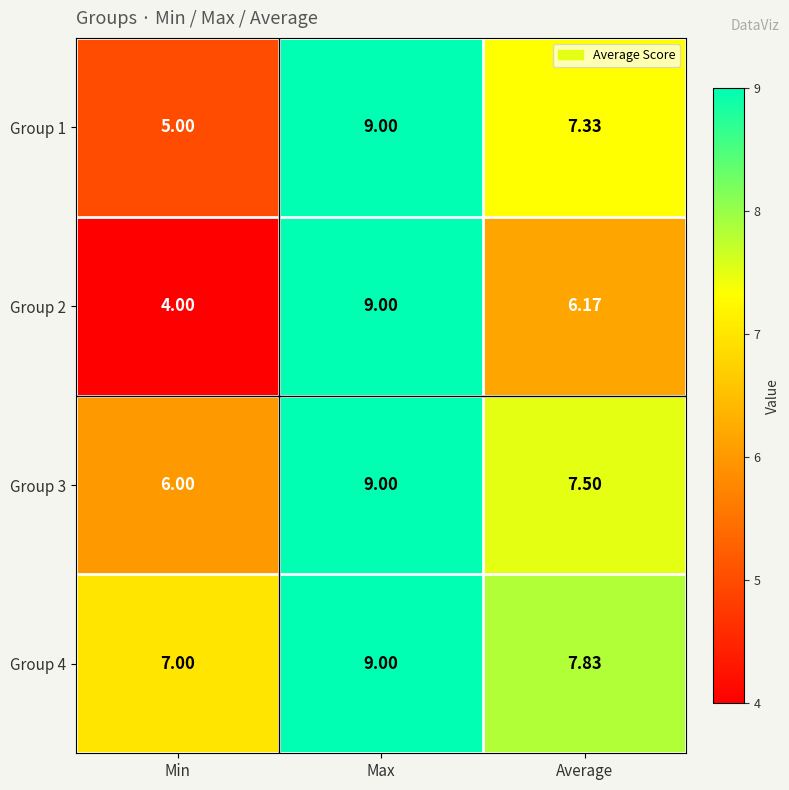

Where is Group 3 nearest to the value 7?

Average